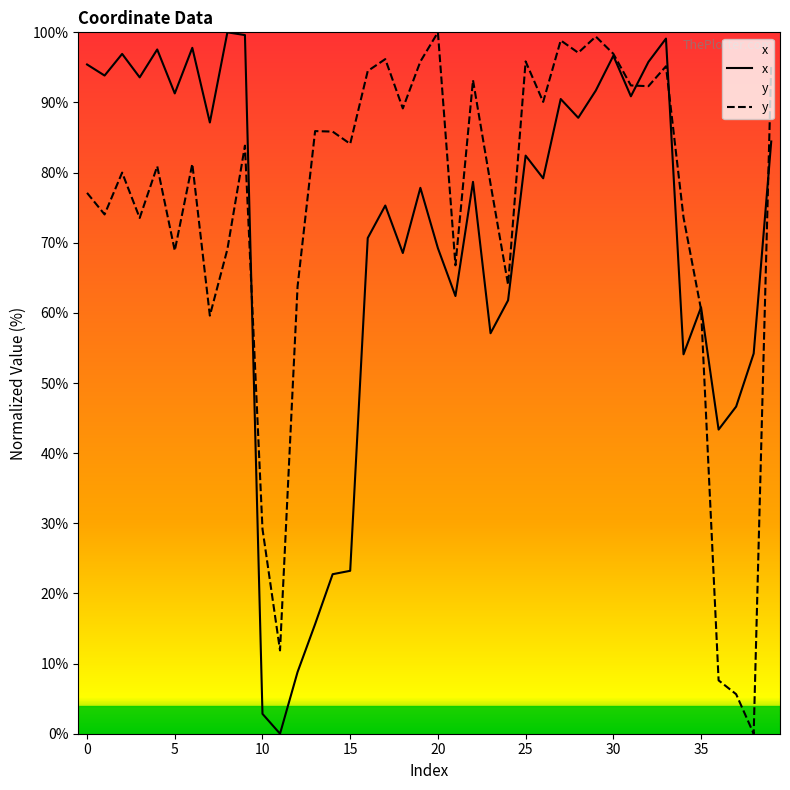

In y, how many points are higher than both neighbors (excluding endpoints)?

12